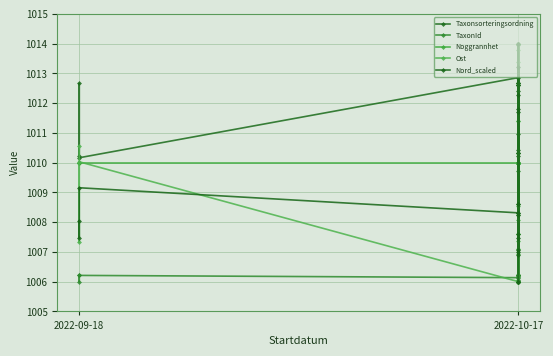

Which series ends up on top after the final intersection of TaxonId and Ost?

TaxonId